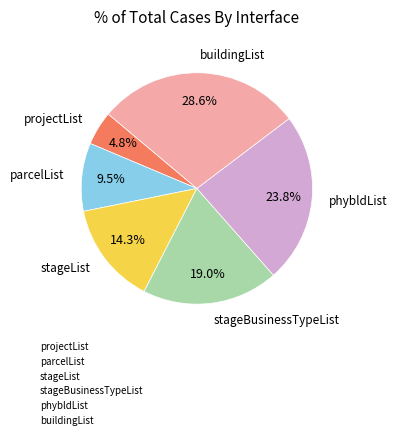

What is the ratio of the value at parcelList to the value at phybldList?

0.4